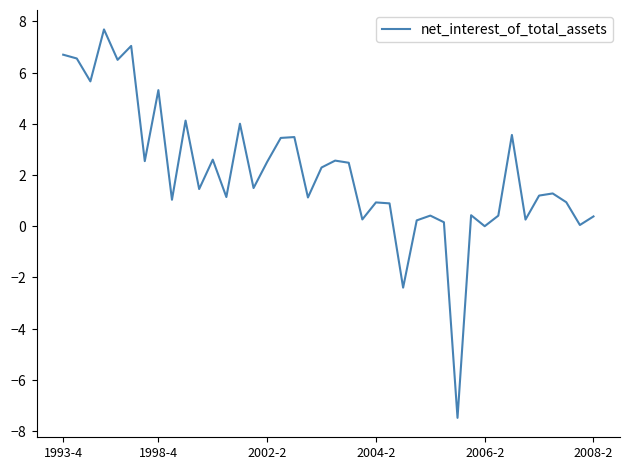

What is the average value?

2.1